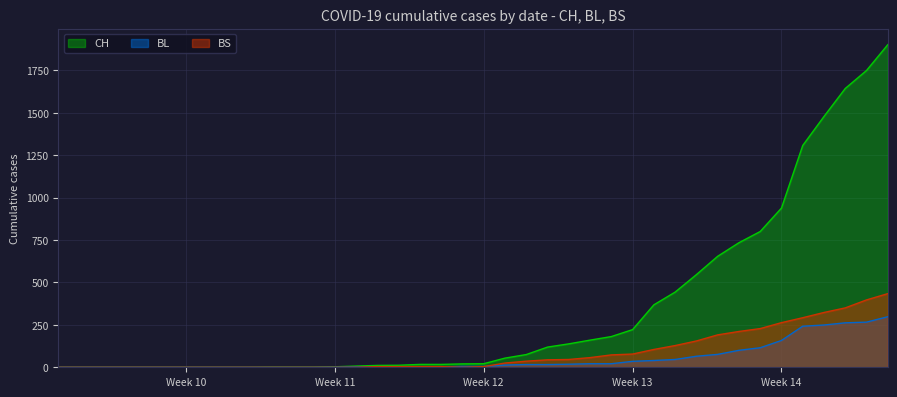

How many data points in BS are above 4?

19